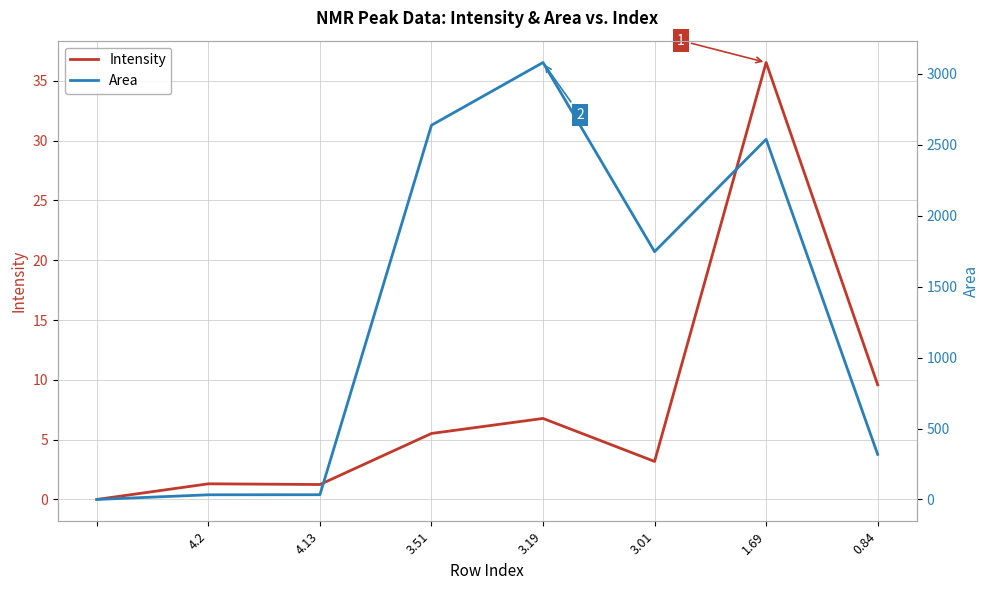

True or false: Area has more than 0 points higher than both neighbors.

True